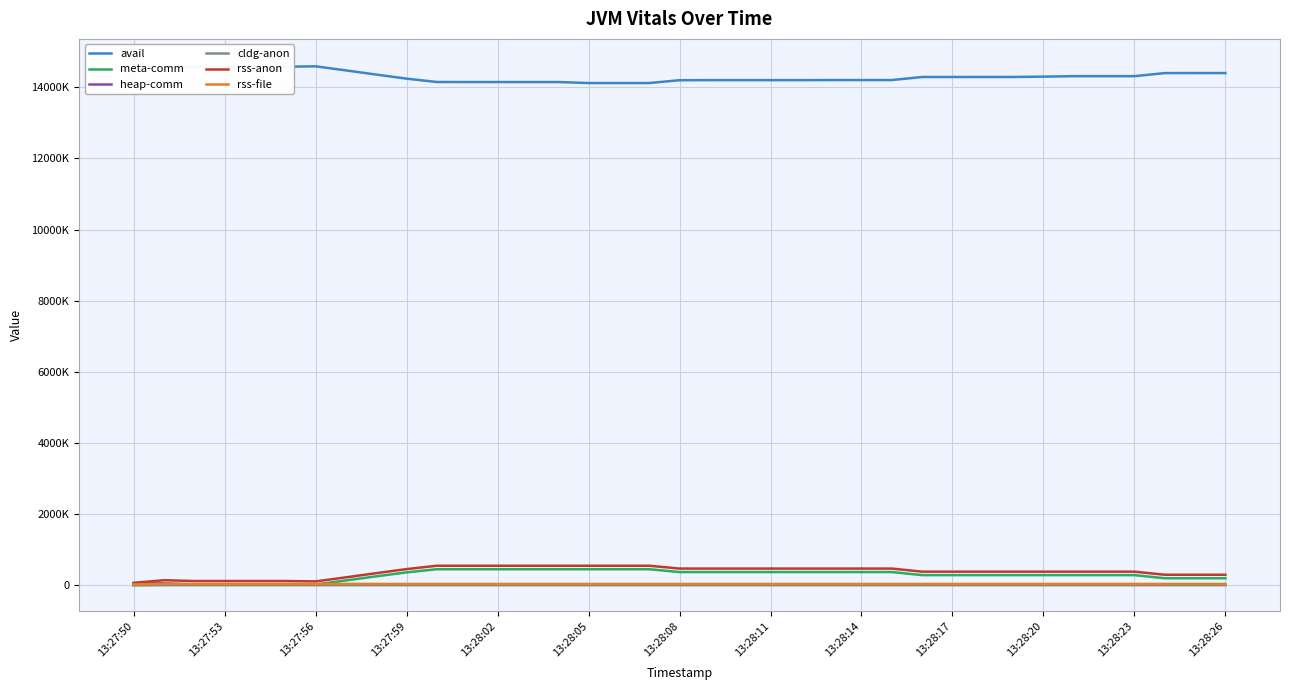

Does the chart display data point markers on the line(s)?

No